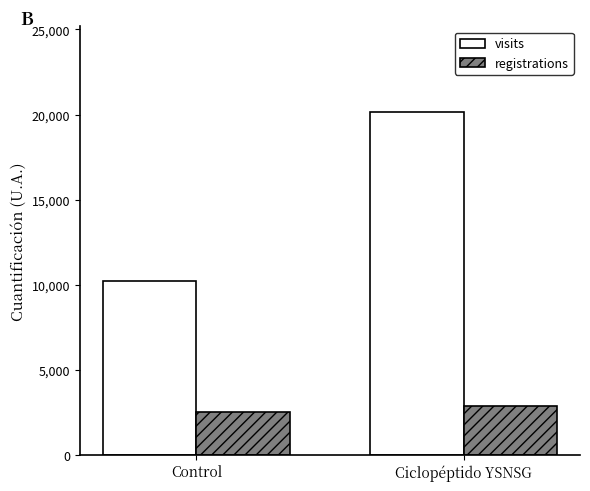

What is the approximate value of registrations at Ciclopéptido YSNSG?

2884